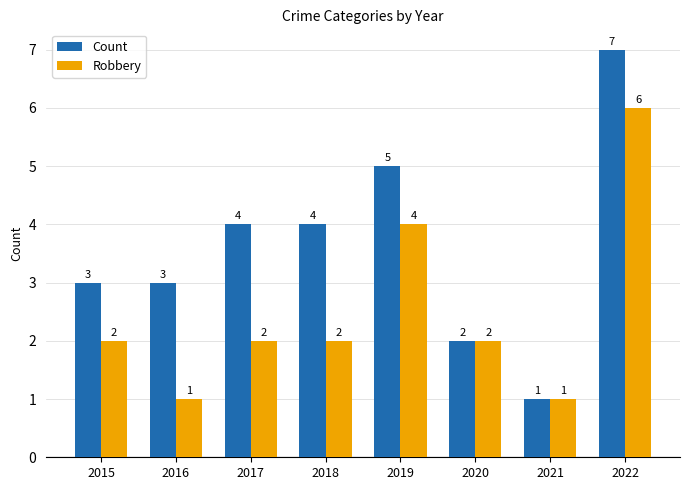

Count the number of categories in the chart.

8